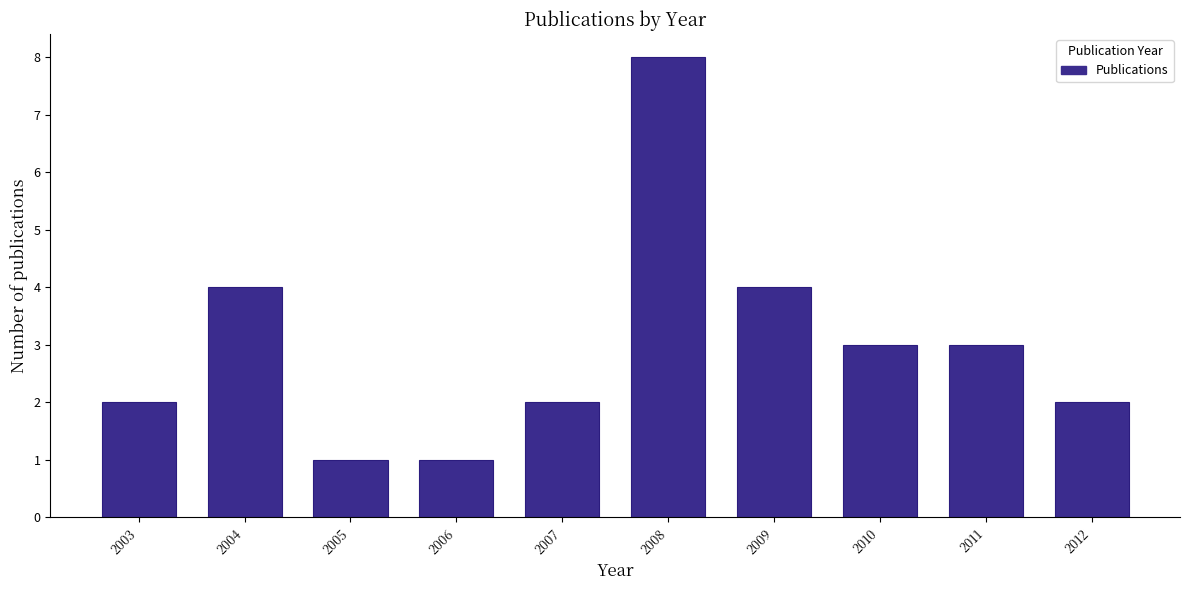

Reading right to left, transcribe all the data shown in this chart.

2012=2	2011=3	2010=3	2009=4	2008=8	2007=2	2006=1	2005=1	2004=4	2003=2